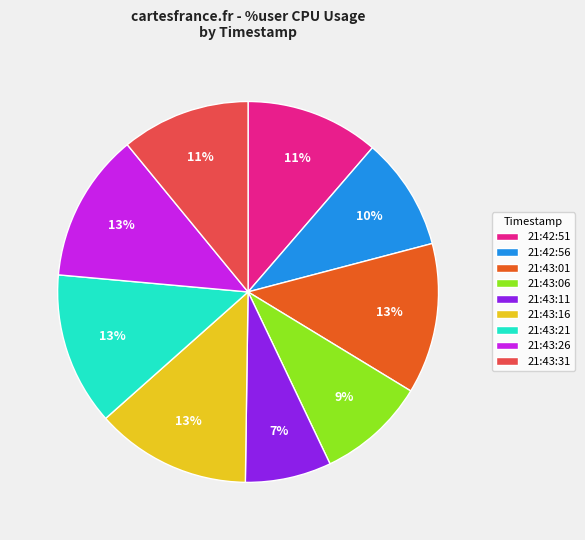

What percentage is the 21:43:16 slice, to the nearest percent?

13%